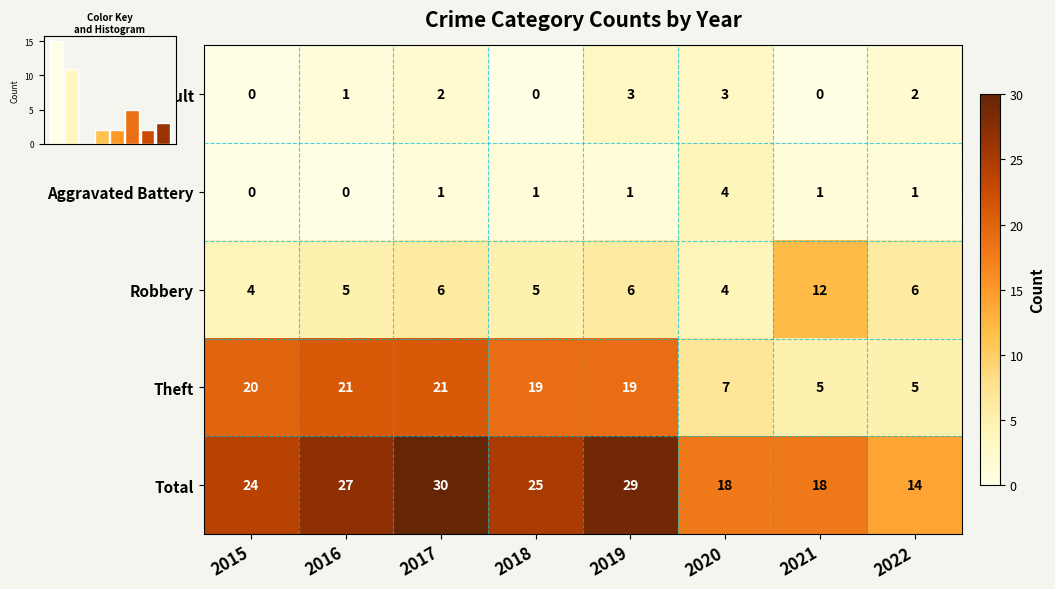

Is the value of Aggravated Assault at 2022 greater than the value of Theft at 2019?

No